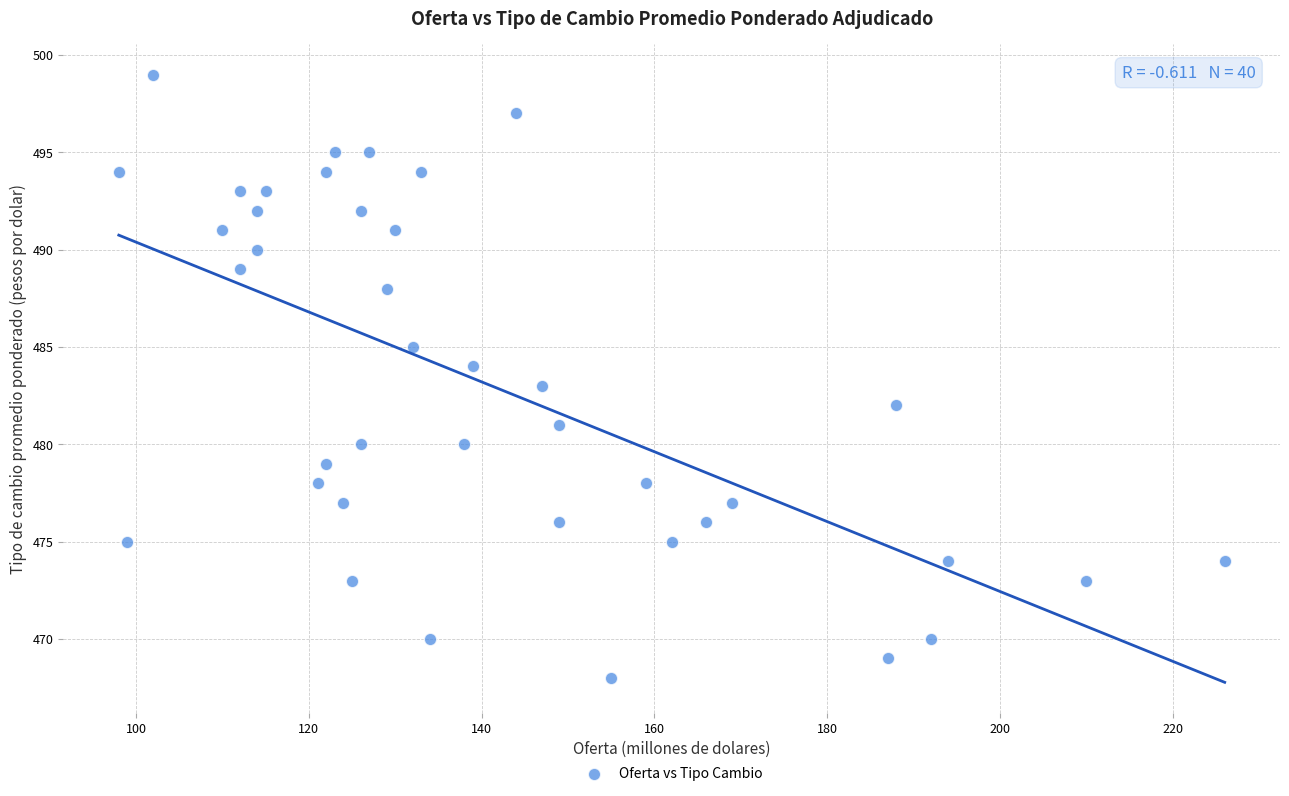

What is the range of X values (max minus min)?

128